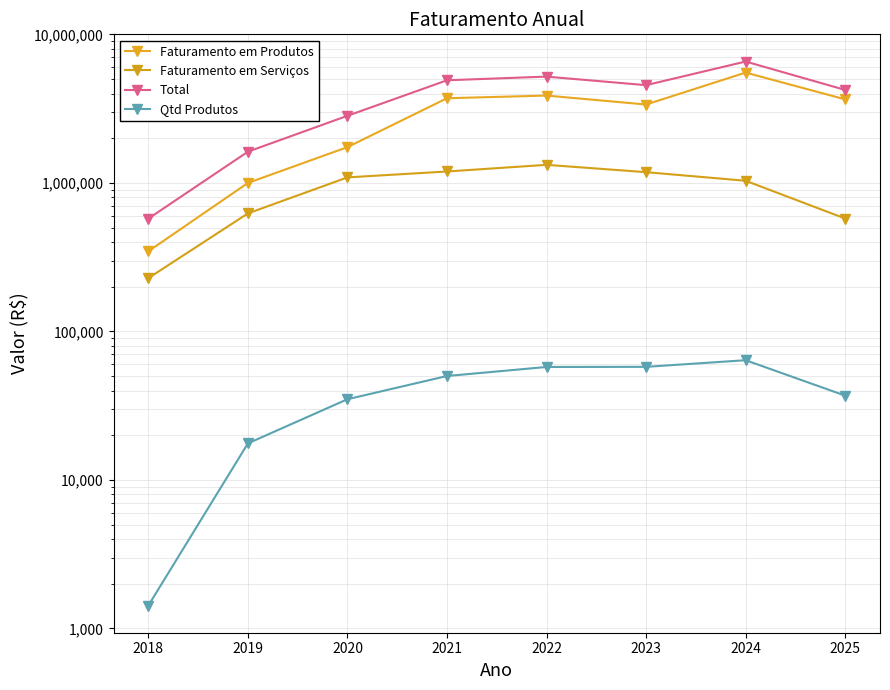

List the labels in order of Faturamento em Produtos value, largest first.

2024, 2022, 2021, 2025, 2023, 2020, 2019, 2018